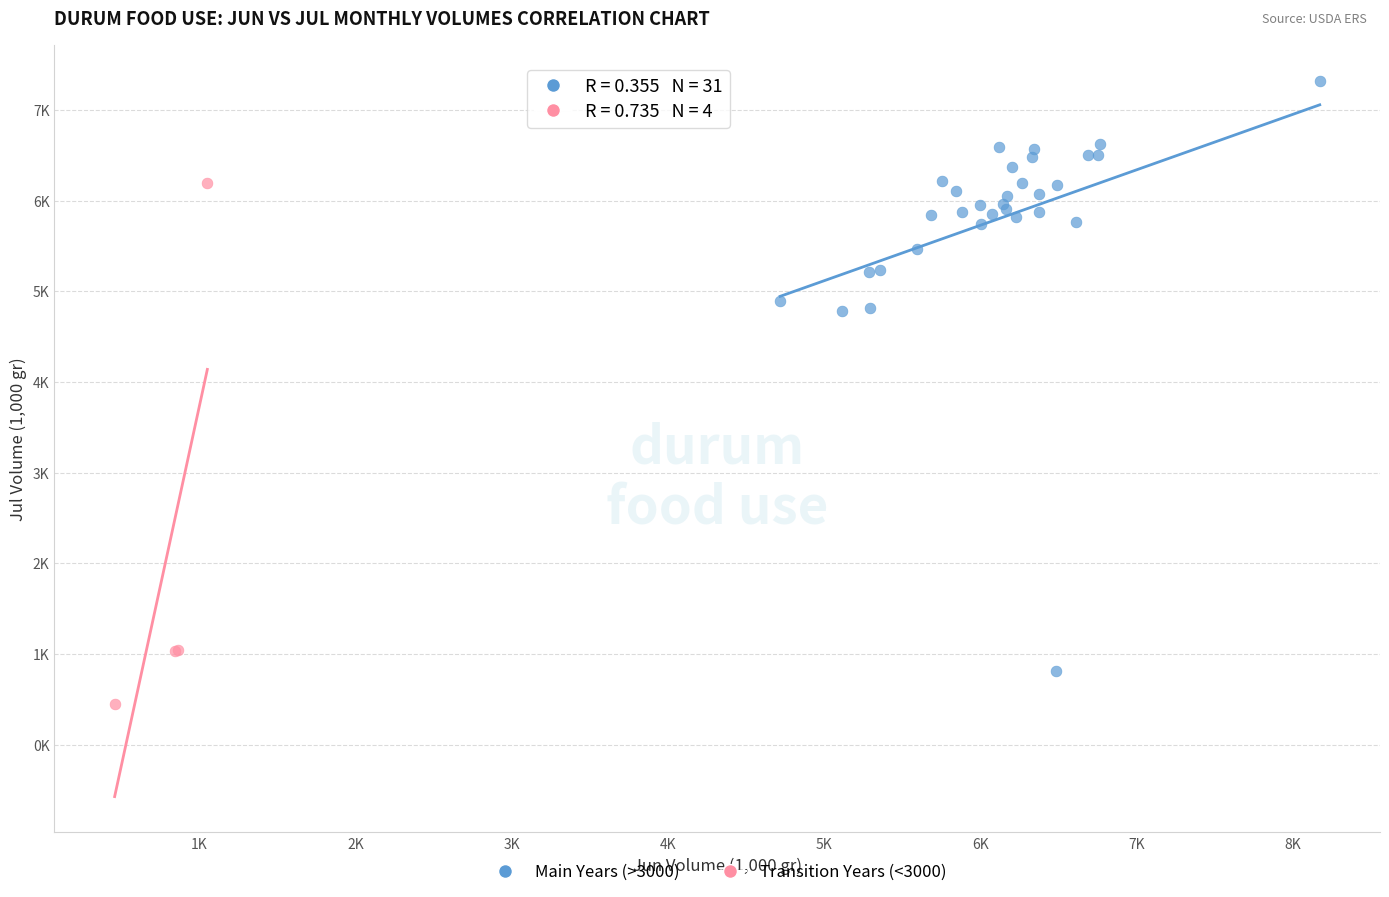

Which series has the largest Y range (max minus min)?

Main Years (>3000)